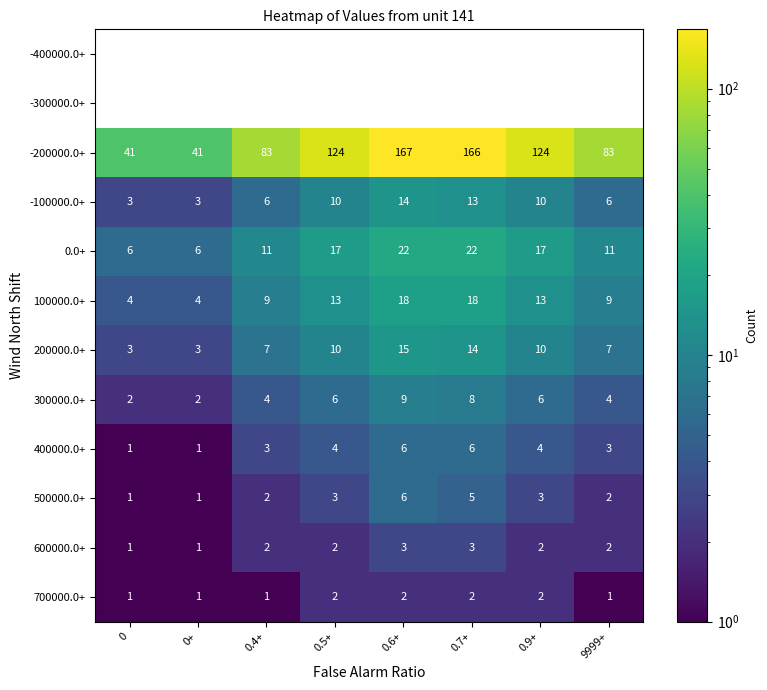

The 200000.0+ series shows 3 at 0.5+. True or false?

False